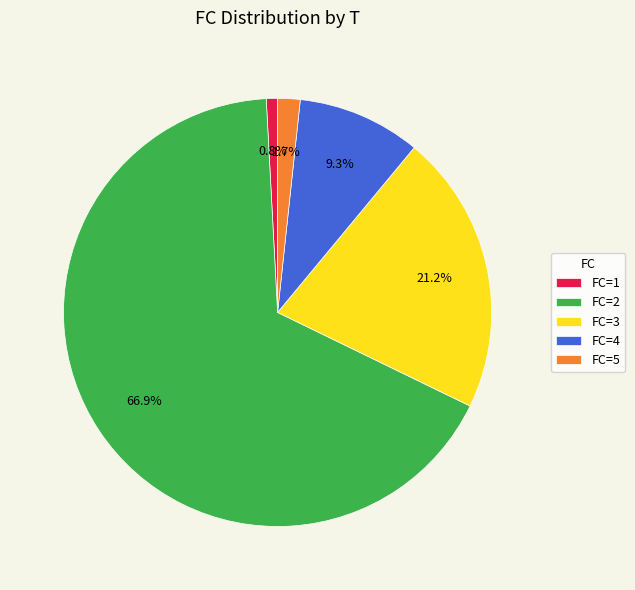

Between FC=4 and FC=2, which is larger?

FC=2